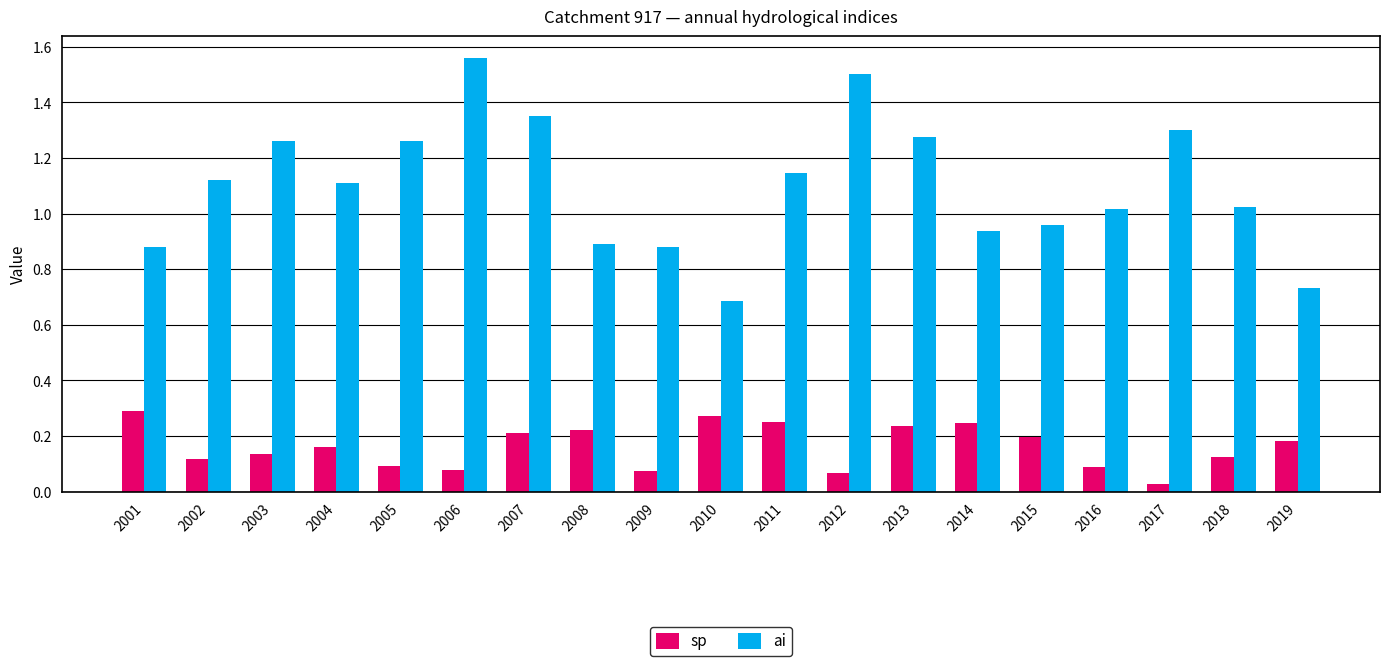

What is the total value across all series at 2015?

1.2